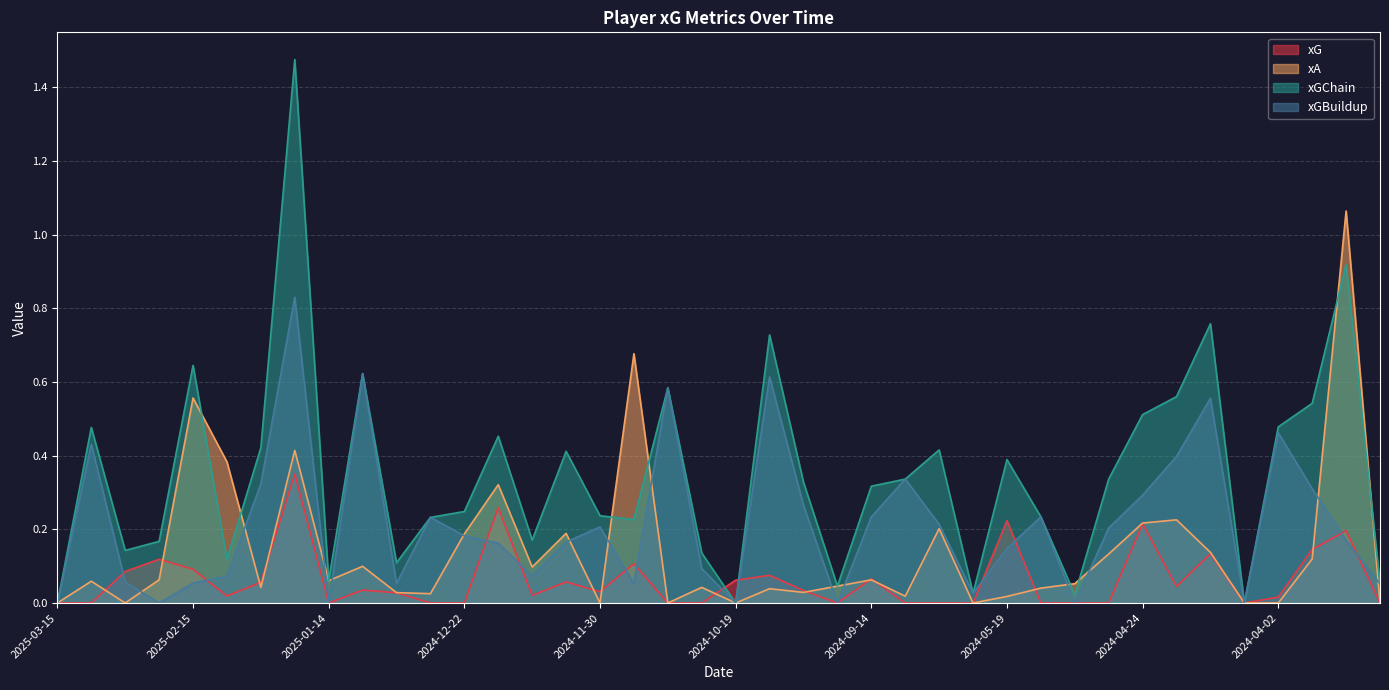

At which category is the sum across all series the highest?

2025-01-18